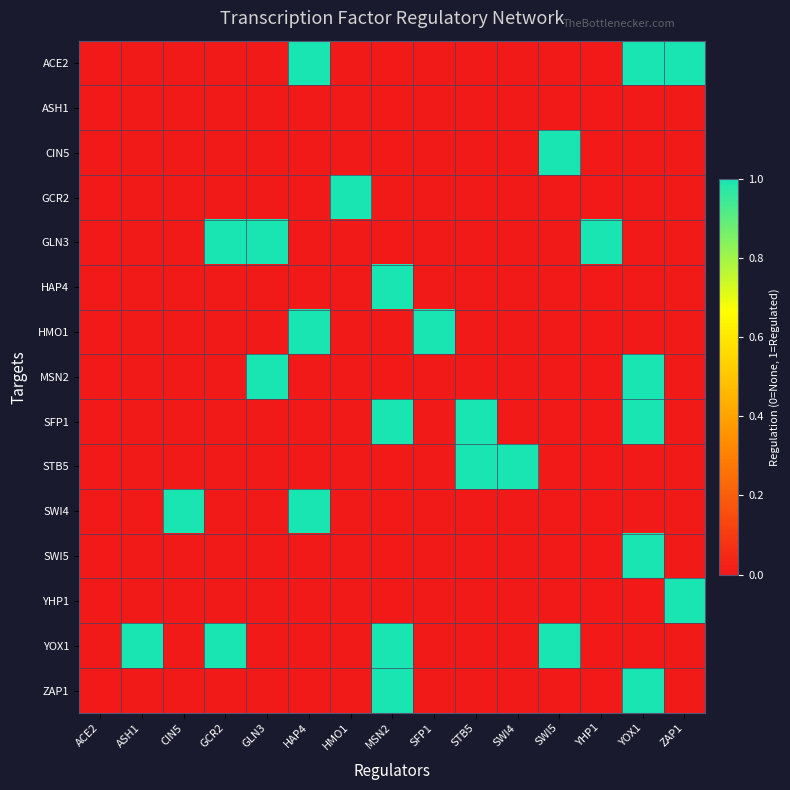

Reading left to right, extract all data points from this chart.

ACE2: ACE2=0	ASH1=0	CIN5=0	GCR2=0	GLN3=0	HAP4=1	HMO1=0	MSN2=0	SFP1=0	STB5=0	SWI4=0	SWI5=0	YHP1=0	YOX1=1	ZAP1=1
ASH1: ACE2=0	ASH1=0	CIN5=0	GCR2=0	GLN3=0	HAP4=0	HMO1=0	MSN2=0	SFP1=0	STB5=0	SWI4=0	SWI5=0	YHP1=0	YOX1=0	ZAP1=0
CIN5: ACE2=0	ASH1=0	CIN5=0	GCR2=0	GLN3=0	HAP4=0	HMO1=0	MSN2=0	SFP1=0	STB5=0	SWI4=0	SWI5=1	YHP1=0	YOX1=0	ZAP1=0
GCR2: ACE2=0	ASH1=0	CIN5=0	GCR2=0	GLN3=0	HAP4=0	HMO1=1	MSN2=0	SFP1=0	STB5=0	SWI4=0	SWI5=0	YHP1=0	YOX1=0	ZAP1=0
GLN3: ACE2=0	ASH1=0	CIN5=0	GCR2=1	GLN3=1	HAP4=0	HMO1=0	MSN2=0	SFP1=0	STB5=0	SWI4=0	SWI5=0	YHP1=1	YOX1=0	ZAP1=0
HAP4: ACE2=0	ASH1=0	CIN5=0	GCR2=0	GLN3=0	HAP4=0	HMO1=0	MSN2=1	SFP1=0	STB5=0	SWI4=0	SWI5=0	YHP1=0	YOX1=0	ZAP1=0
HMO1: ACE2=0	ASH1=0	CIN5=0	GCR2=0	GLN3=0	HAP4=1	HMO1=0	MSN2=0	SFP1=1	STB5=0	SWI4=0	SWI5=0	YHP1=0	YOX1=0	ZAP1=0
MSN2: ACE2=0	ASH1=0	CIN5=0	GCR2=0	GLN3=1	HAP4=0	HMO1=0	MSN2=0	SFP1=0	STB5=0	SWI4=0	SWI5=0	YHP1=0	YOX1=1	ZAP1=0
SFP1: ACE2=0	ASH1=0	CIN5=0	GCR2=0	GLN3=0	HAP4=0	HMO1=0	MSN2=1	SFP1=0	STB5=1	SWI4=0	SWI5=0	YHP1=0	YOX1=1	ZAP1=0
STB5: ACE2=0	ASH1=0	CIN5=0	GCR2=0	GLN3=0	HAP4=0	HMO1=0	MSN2=0	SFP1=0	STB5=1	SWI4=1	SWI5=0	YHP1=0	YOX1=0	ZAP1=0
SWI4: ACE2=0	ASH1=0	CIN5=1	GCR2=0	GLN3=0	HAP4=1	HMO1=0	MSN2=0	SFP1=0	STB5=0	SWI4=0	SWI5=0	YHP1=0	YOX1=0	ZAP1=0
SWI5: ACE2=0	ASH1=0	CIN5=0	GCR2=0	GLN3=0	HAP4=0	HMO1=0	MSN2=0	SFP1=0	STB5=0	SWI4=0	SWI5=0	YHP1=0	YOX1=1	ZAP1=0
YHP1: ACE2=0	ASH1=0	CIN5=0	GCR2=0	GLN3=0	HAP4=0	HMO1=0	MSN2=0	SFP1=0	STB5=0	SWI4=0	SWI5=0	YHP1=0	YOX1=0	ZAP1=1
YOX1: ACE2=0	ASH1=1	CIN5=0	GCR2=1	GLN3=0	HAP4=0	HMO1=0	MSN2=1	SFP1=0	STB5=0	SWI4=0	SWI5=1	YHP1=0	YOX1=0	ZAP1=0
ZAP1: ACE2=0	ASH1=0	CIN5=0	GCR2=0	GLN3=0	HAP4=0	HMO1=0	MSN2=1	SFP1=0	STB5=0	SWI4=0	SWI5=0	YHP1=0	YOX1=1	ZAP1=0